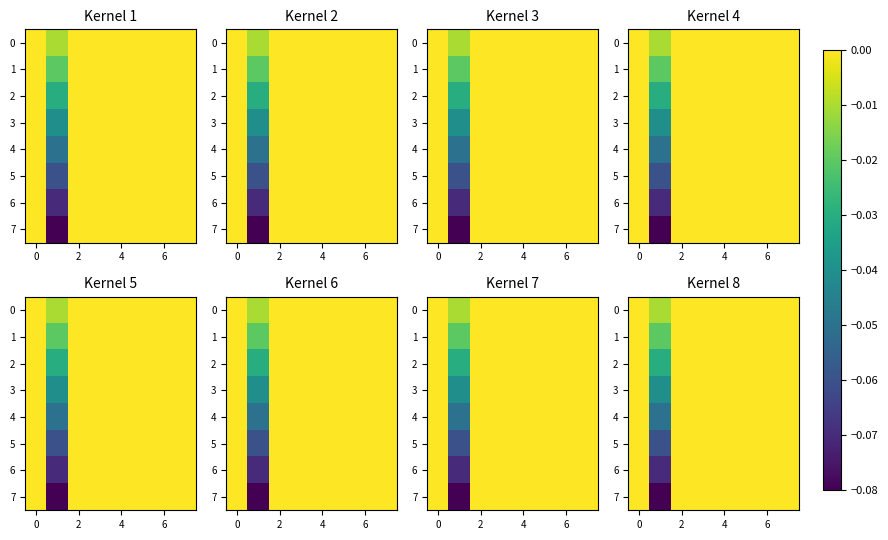

Between 7 and 2, which is larger?

7